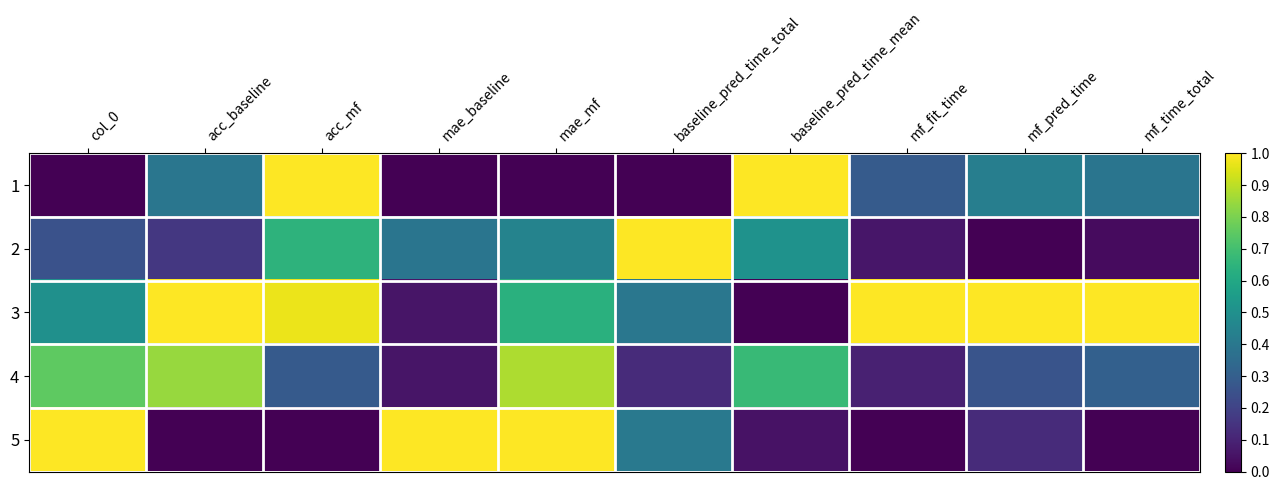

Rank the series by their maximum value, from highest to lowest.

1, 2, 3, 5, 4